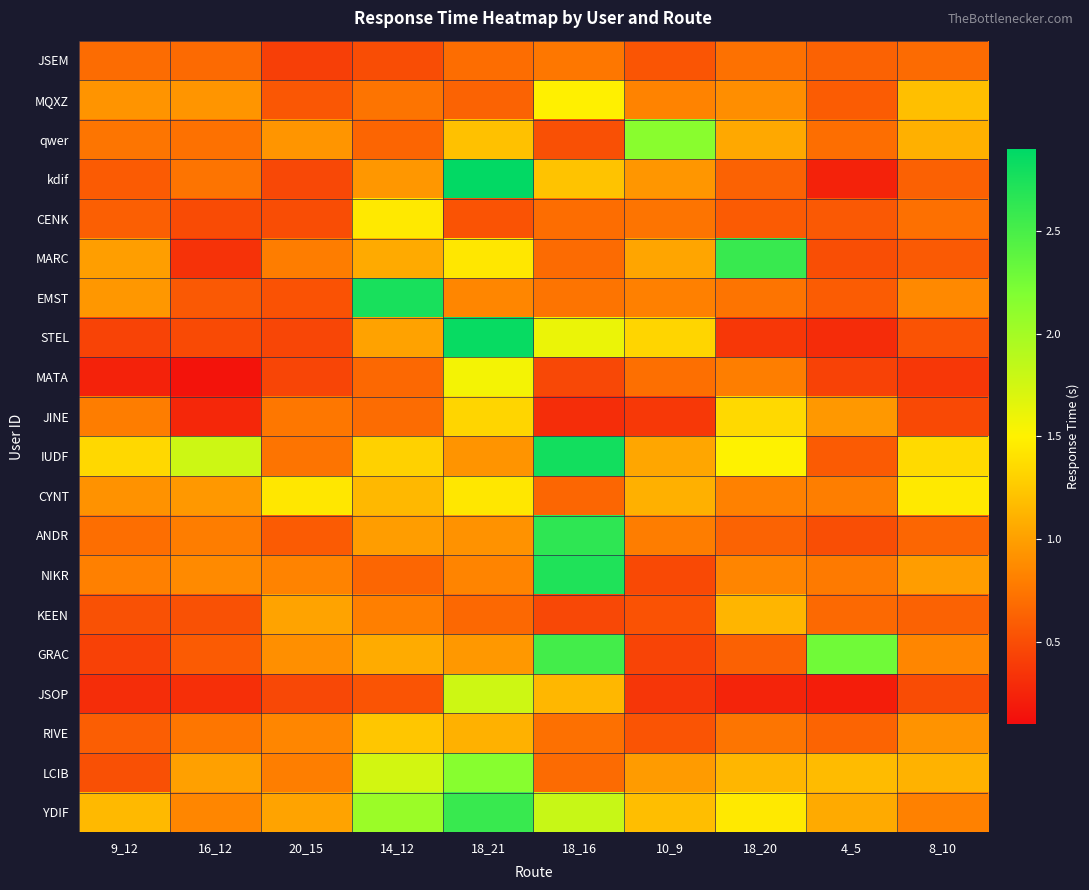

What is the spread (max minus min) of values at 9_12?

1.1